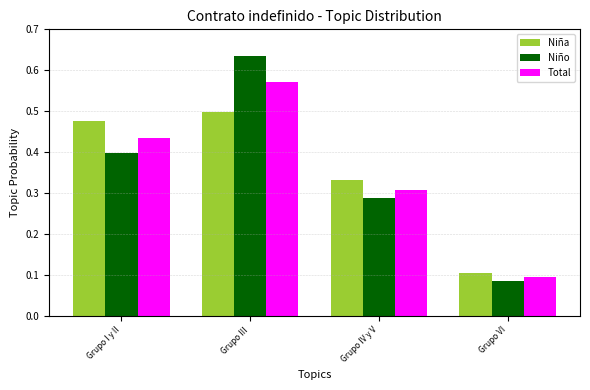

What are all the series names shown in the legend?

Niña, Niño, Total